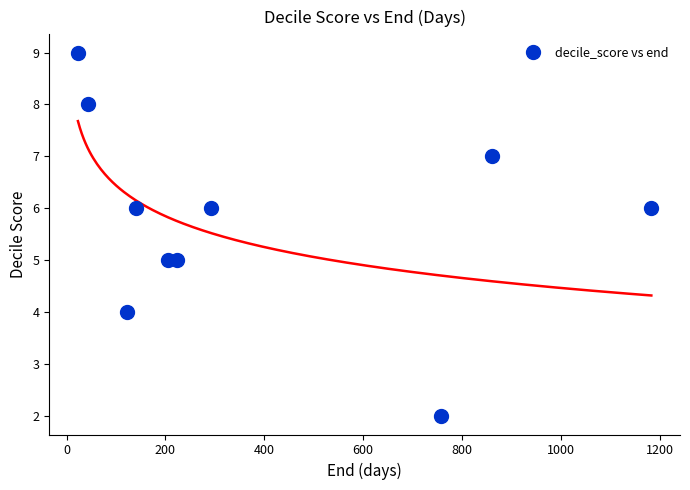

What is the range of Y values (max minus min)?

7